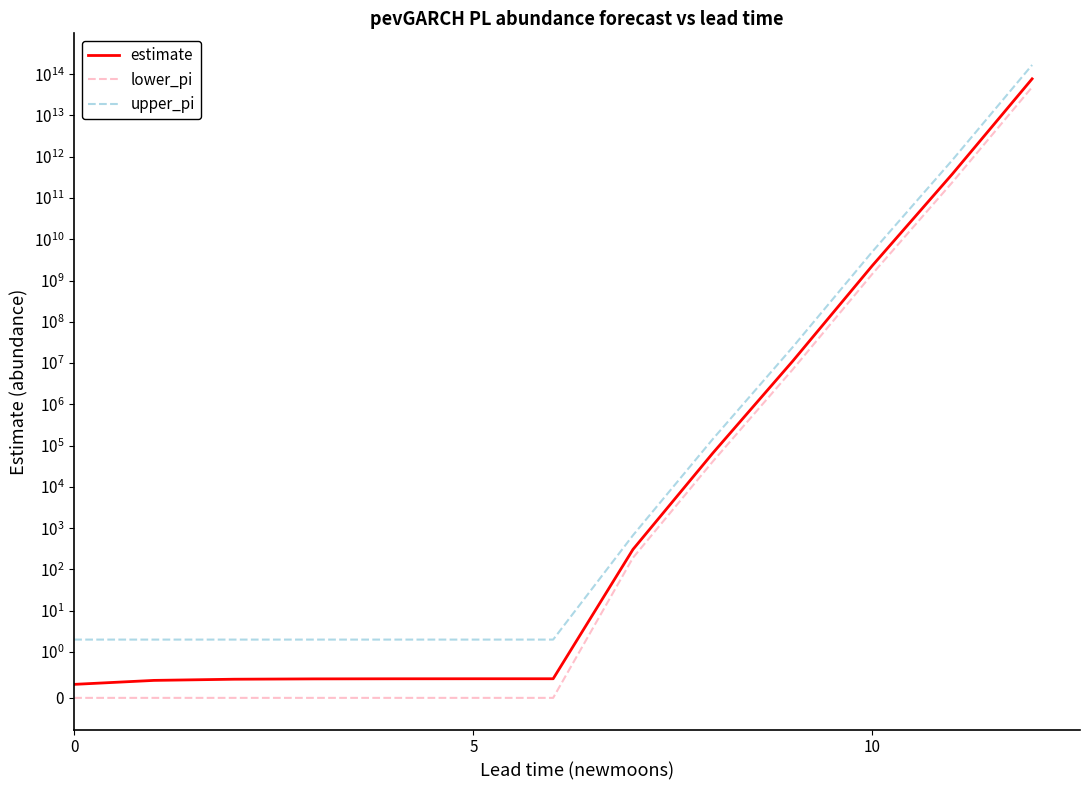

Is it true that estimate equals 0.3 at 4?

False